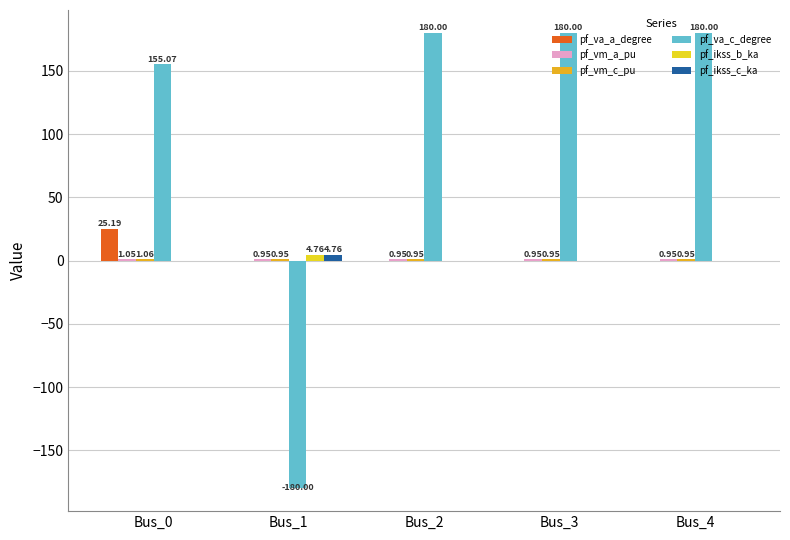

What is the sum of the pf_va_c_degree values at Bus_0 and Bus_4?

335.1